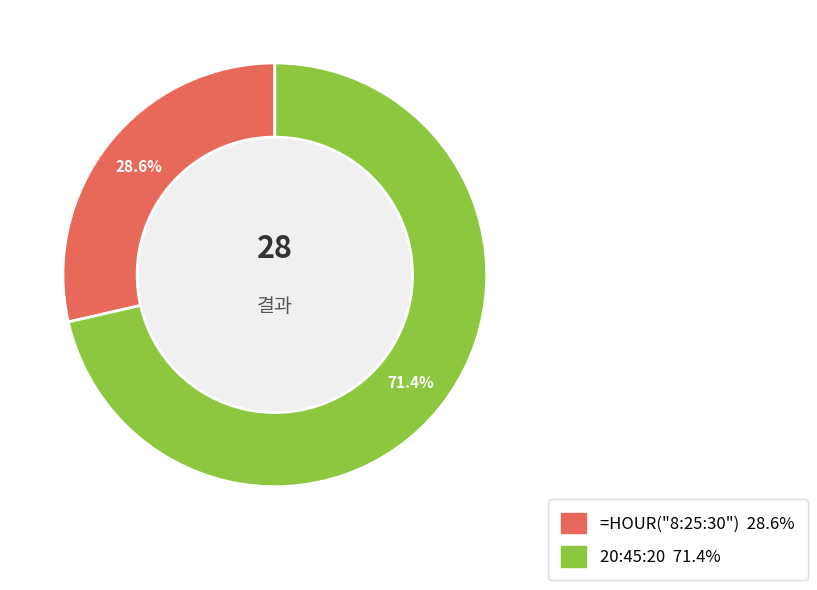

What is the majority slice?

20:45:20